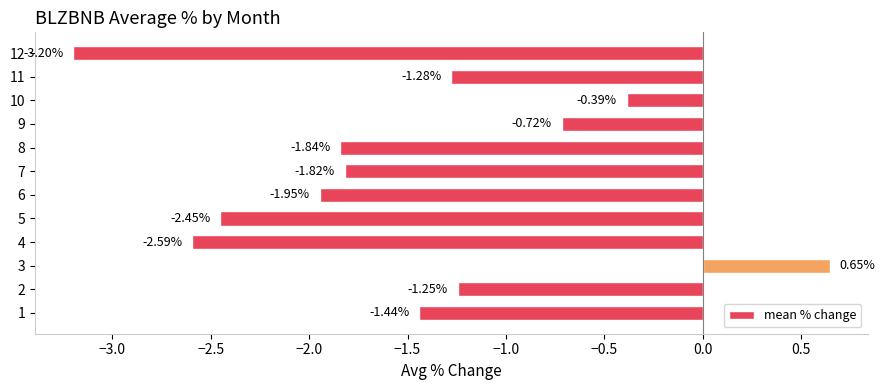

Rank the categories by value from lowest to highest.

12, 4, 5, 6, 8, 7, 1, 11, 2, 9, 10, 3